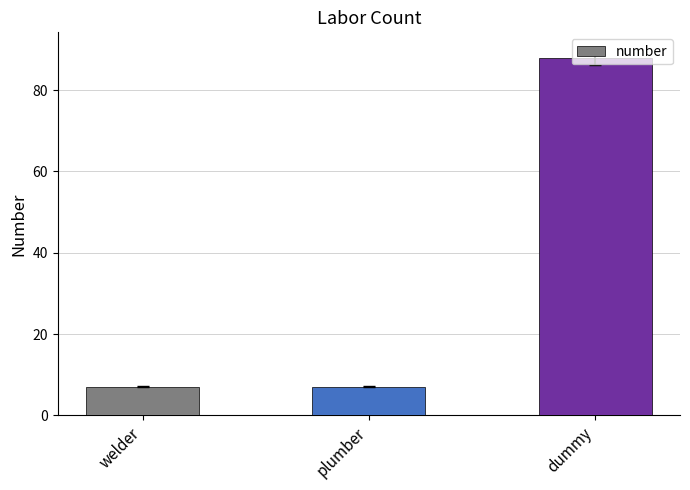

What is the greatest value displayed?

88